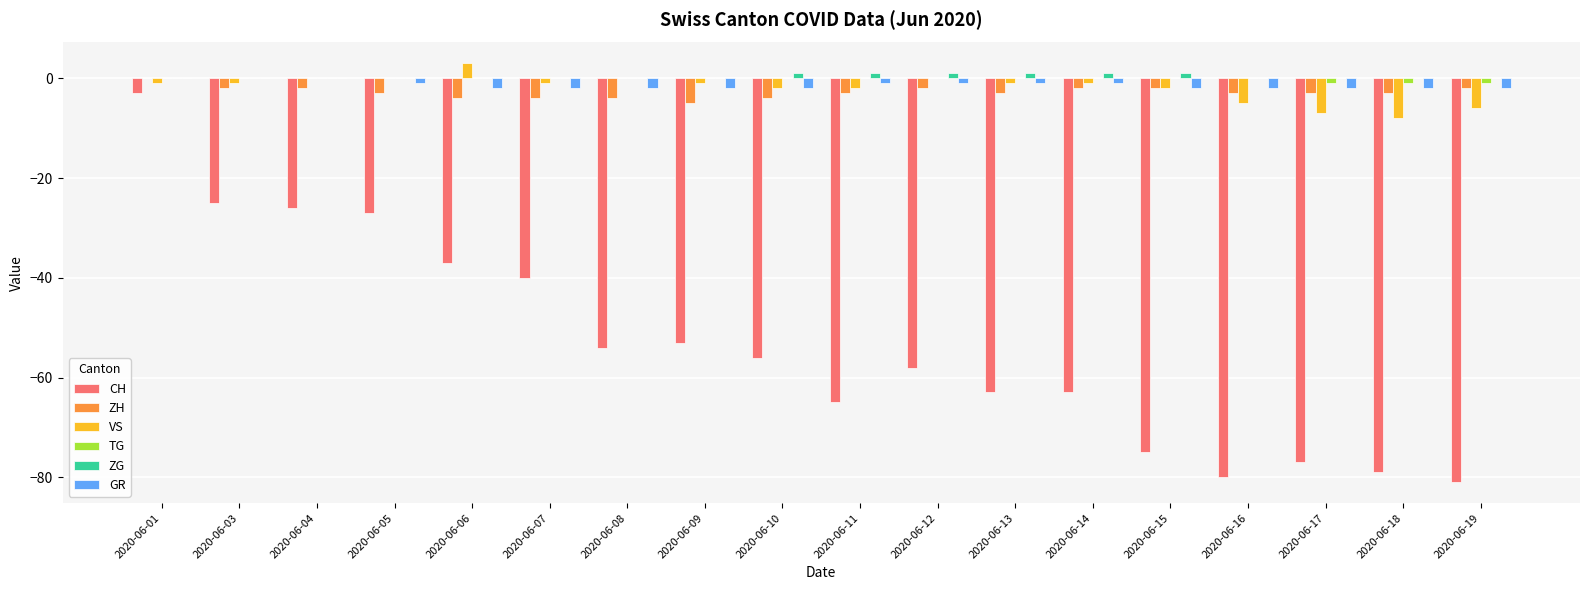

Which label corresponds to the largest value in the chart?

2020-06-06